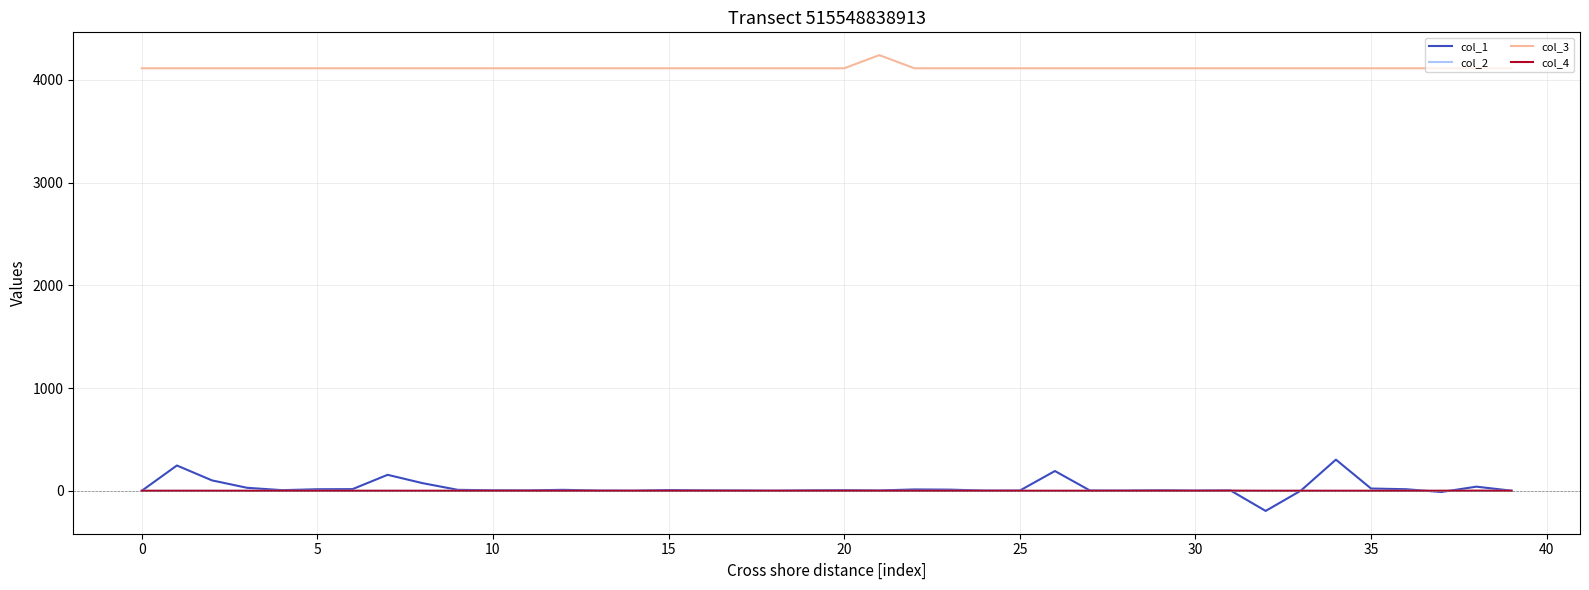

Which series has the largest range (max minus min)?

col_1